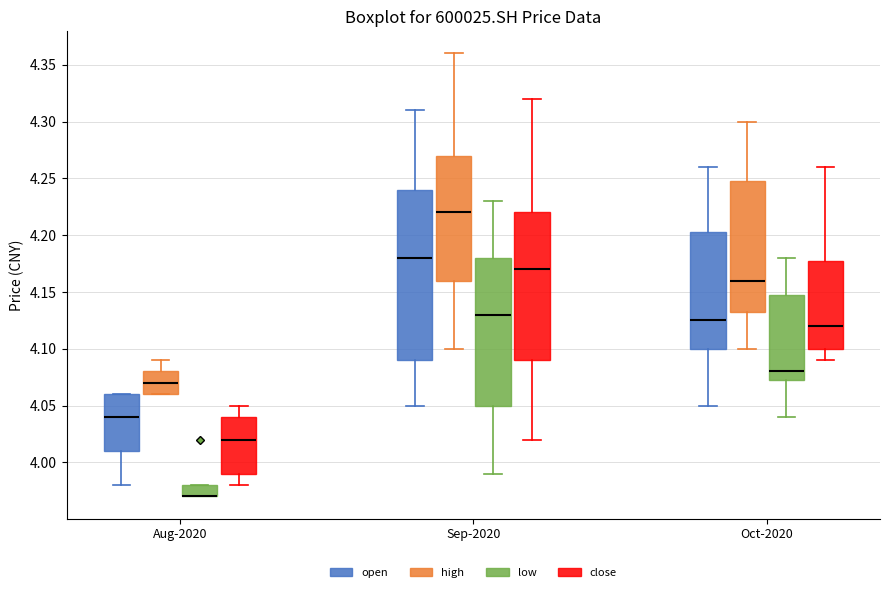

Which box is the tallest, from its lower edge to its upper edge?

Sep-2020 (open)